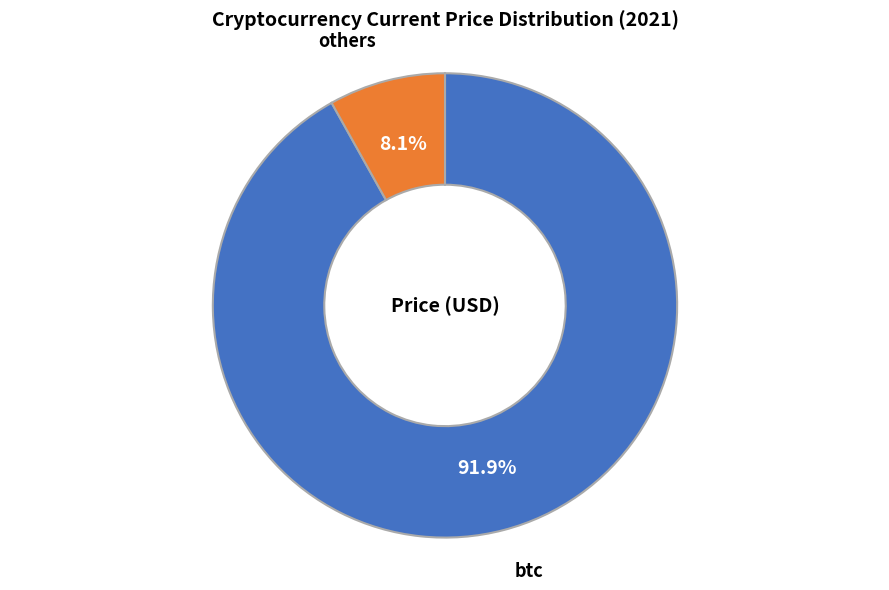

How much of the chart is everything except others?

91.9%